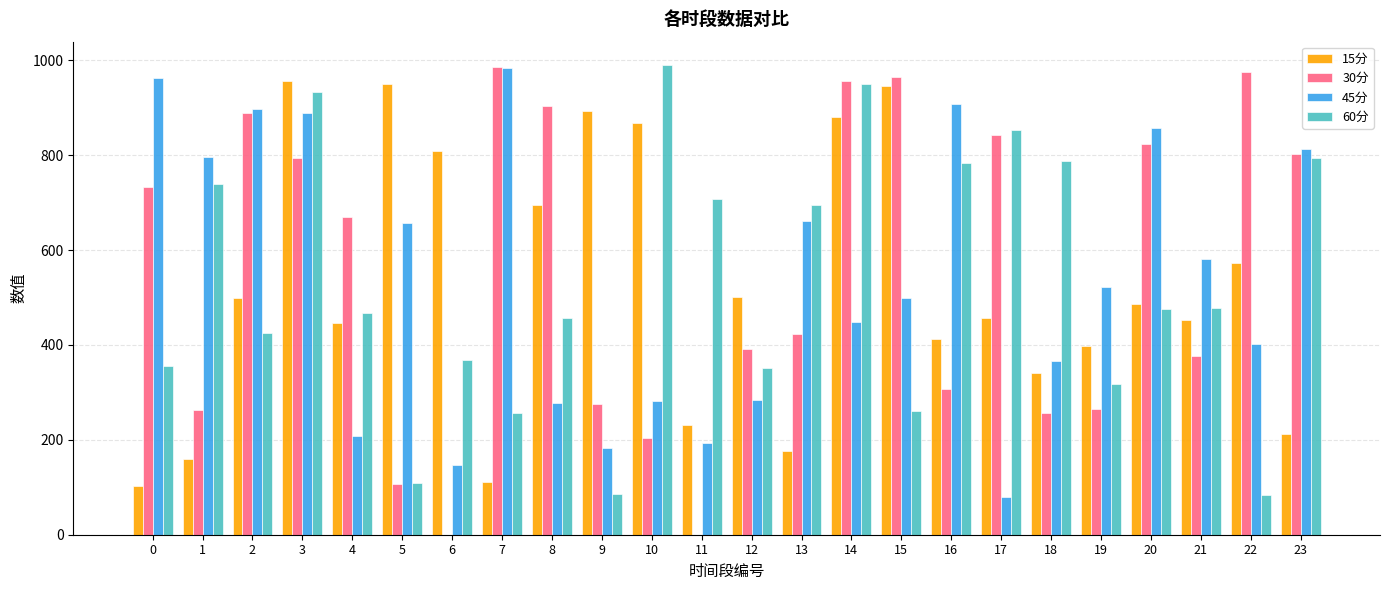

Is the value of 15分 at 6 greater than the value of 30分 at 11?

Yes